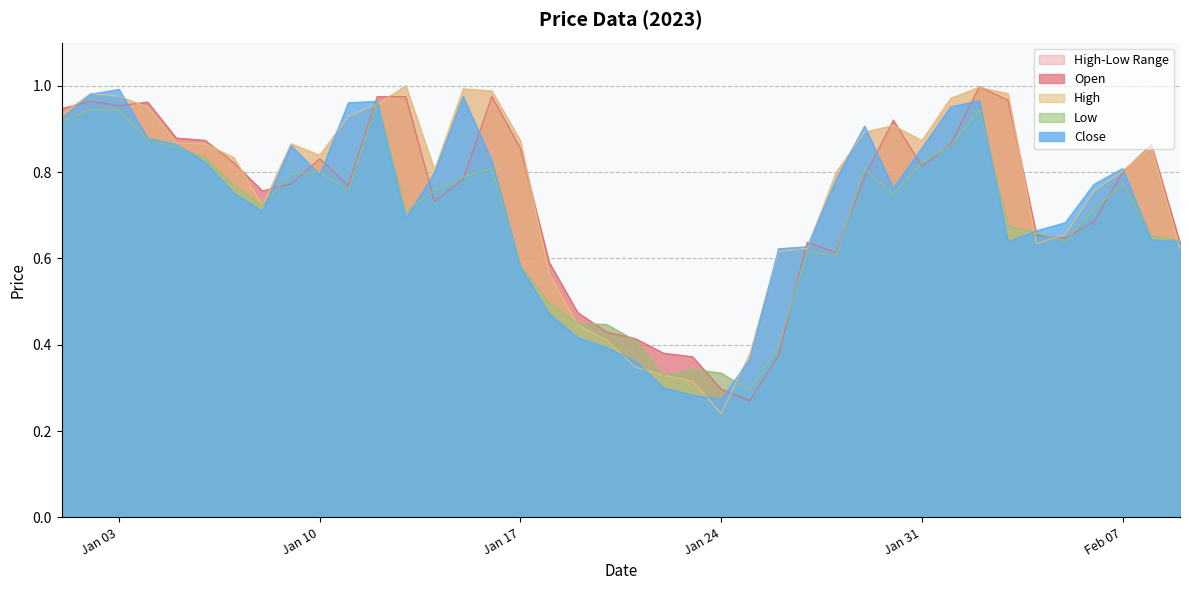

At which category does Close reach its first local peak?

Jan 03